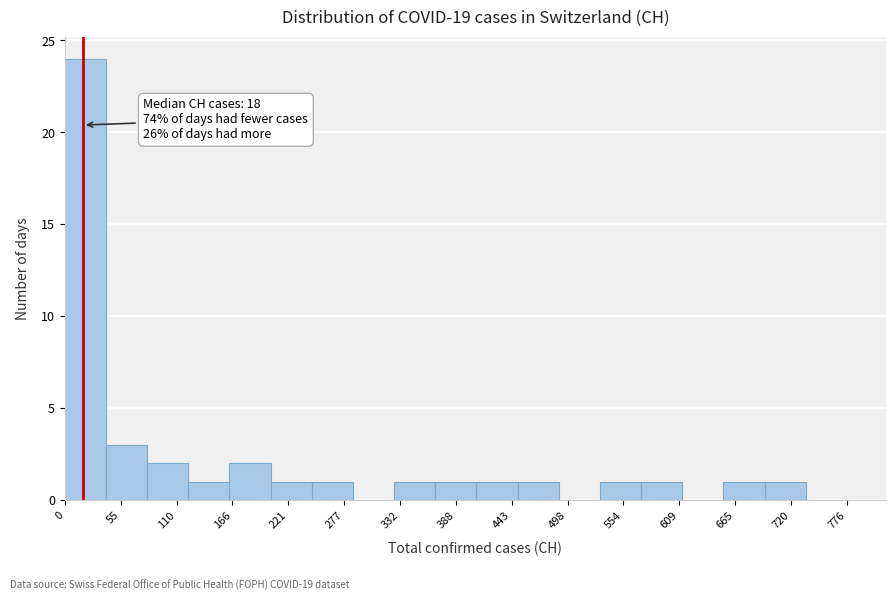

Which range on the x-axis has the tallest bar?

0 to 40